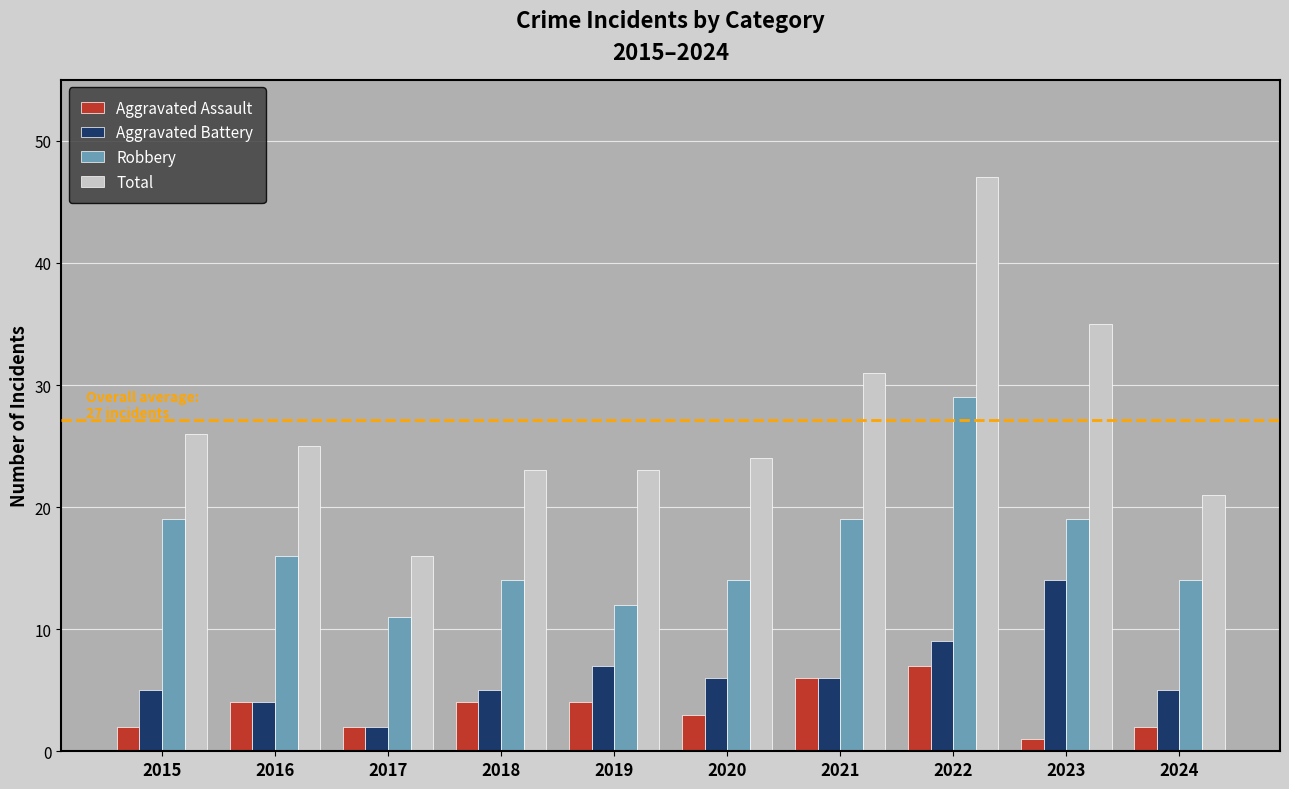

What is the value of the Robbery bar at the 7th from the left?

19